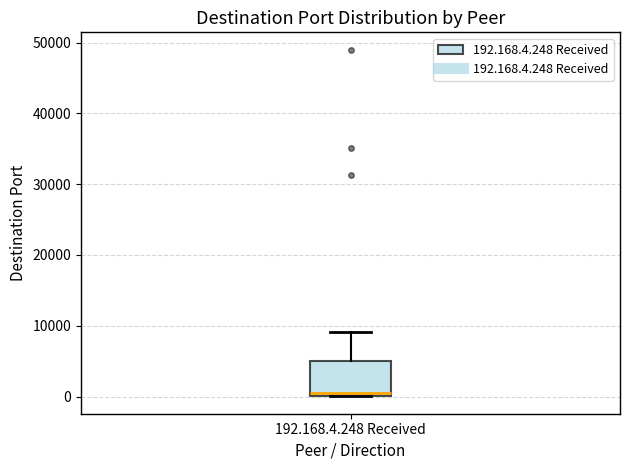

Transcribe this box plot: give where the median line is, the range the box spans, and where the two whiskers end, as read against the y-axis. The values are not printed on the chart, so give them approximately, as read against the axis.

median 1000, box 0 to 5000, whiskers 0 to 9000